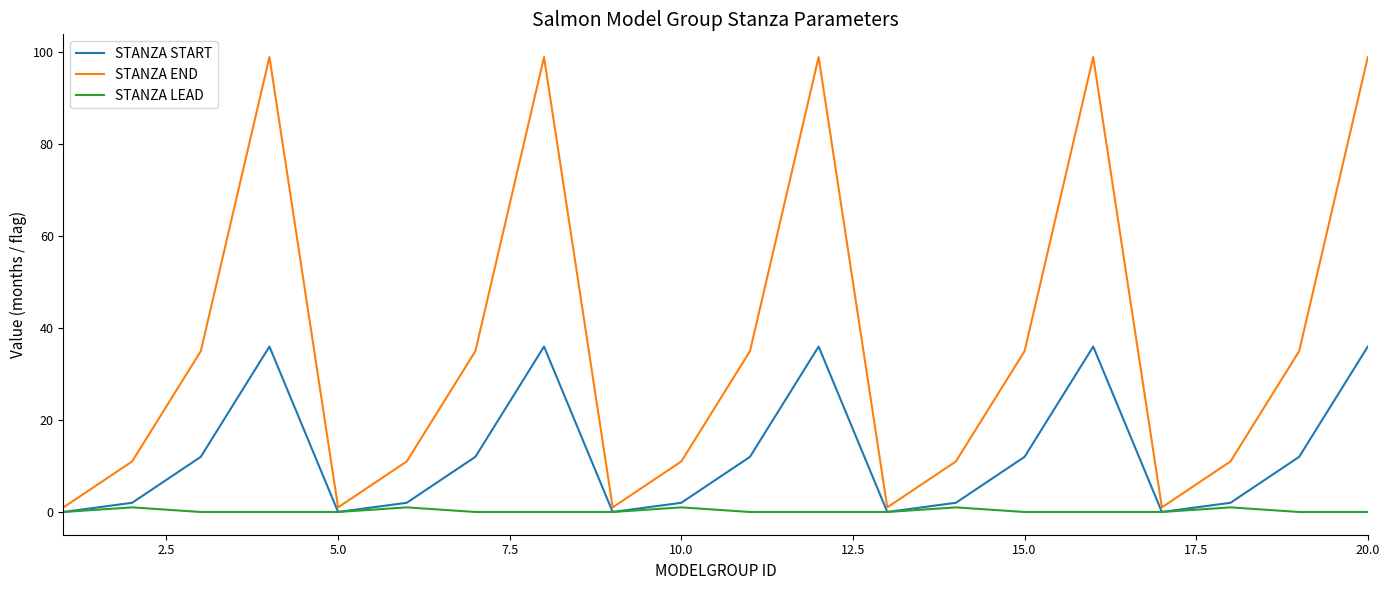

True or false: STANZA LEAD and STANZA END intersect in this chart.

False